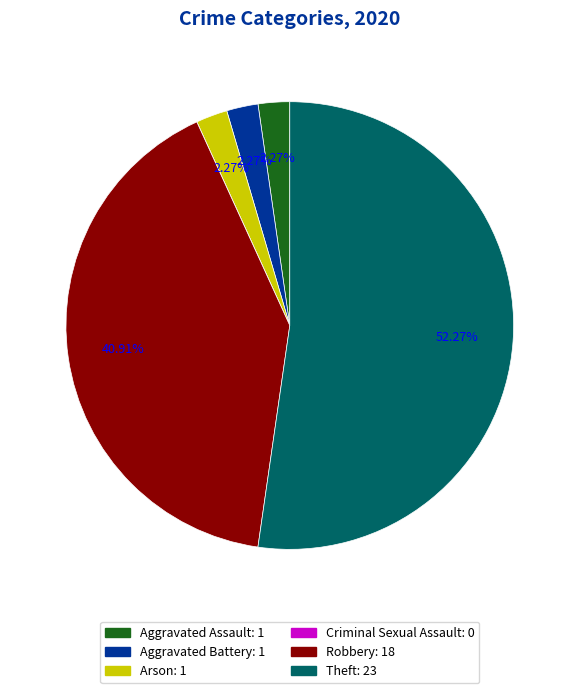

Combined, do Aggravated Battery and Arson account for over 50%?

No